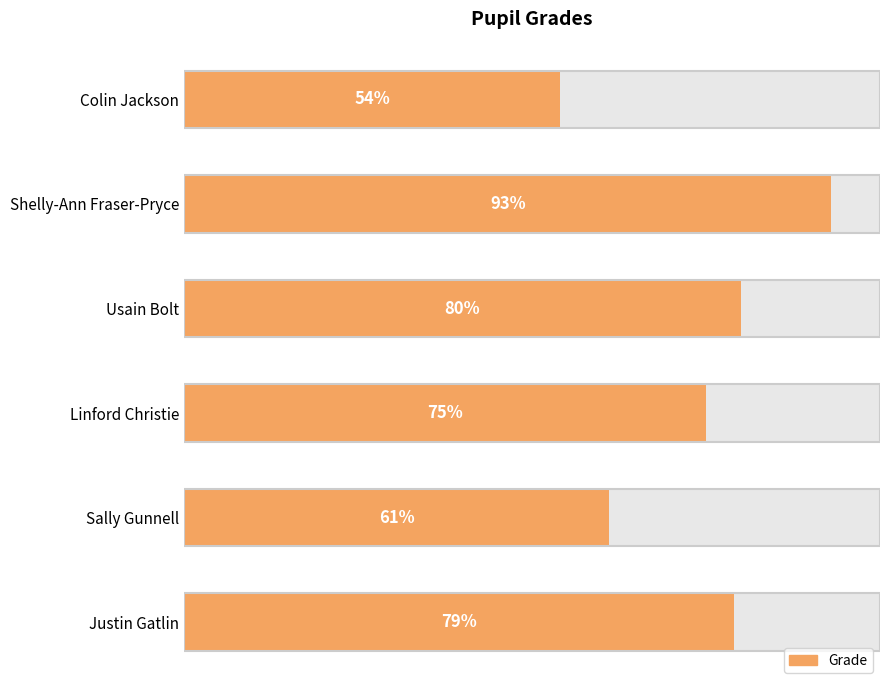

Reading left to right, extract all data points from this chart.

0=79	20=61	40=75	60=80	80=93	100=54